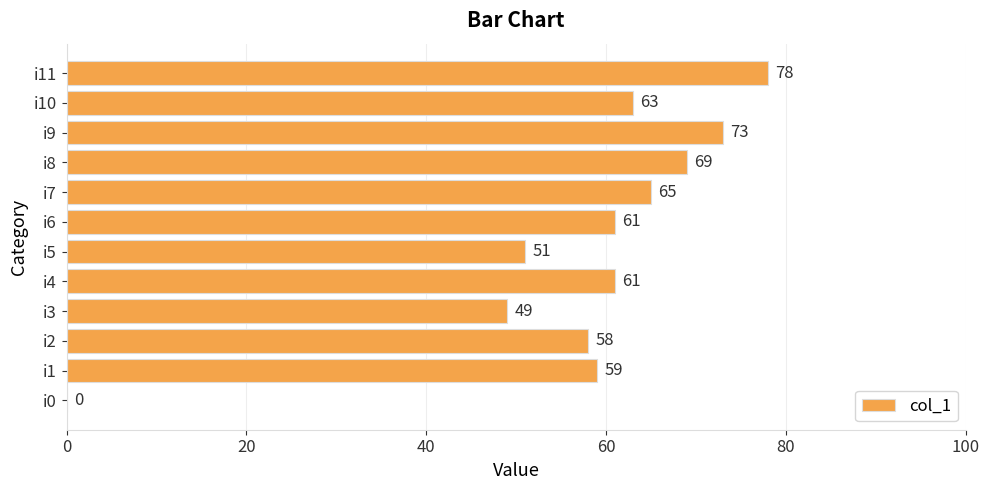

Count the number of categories in the chart.

12